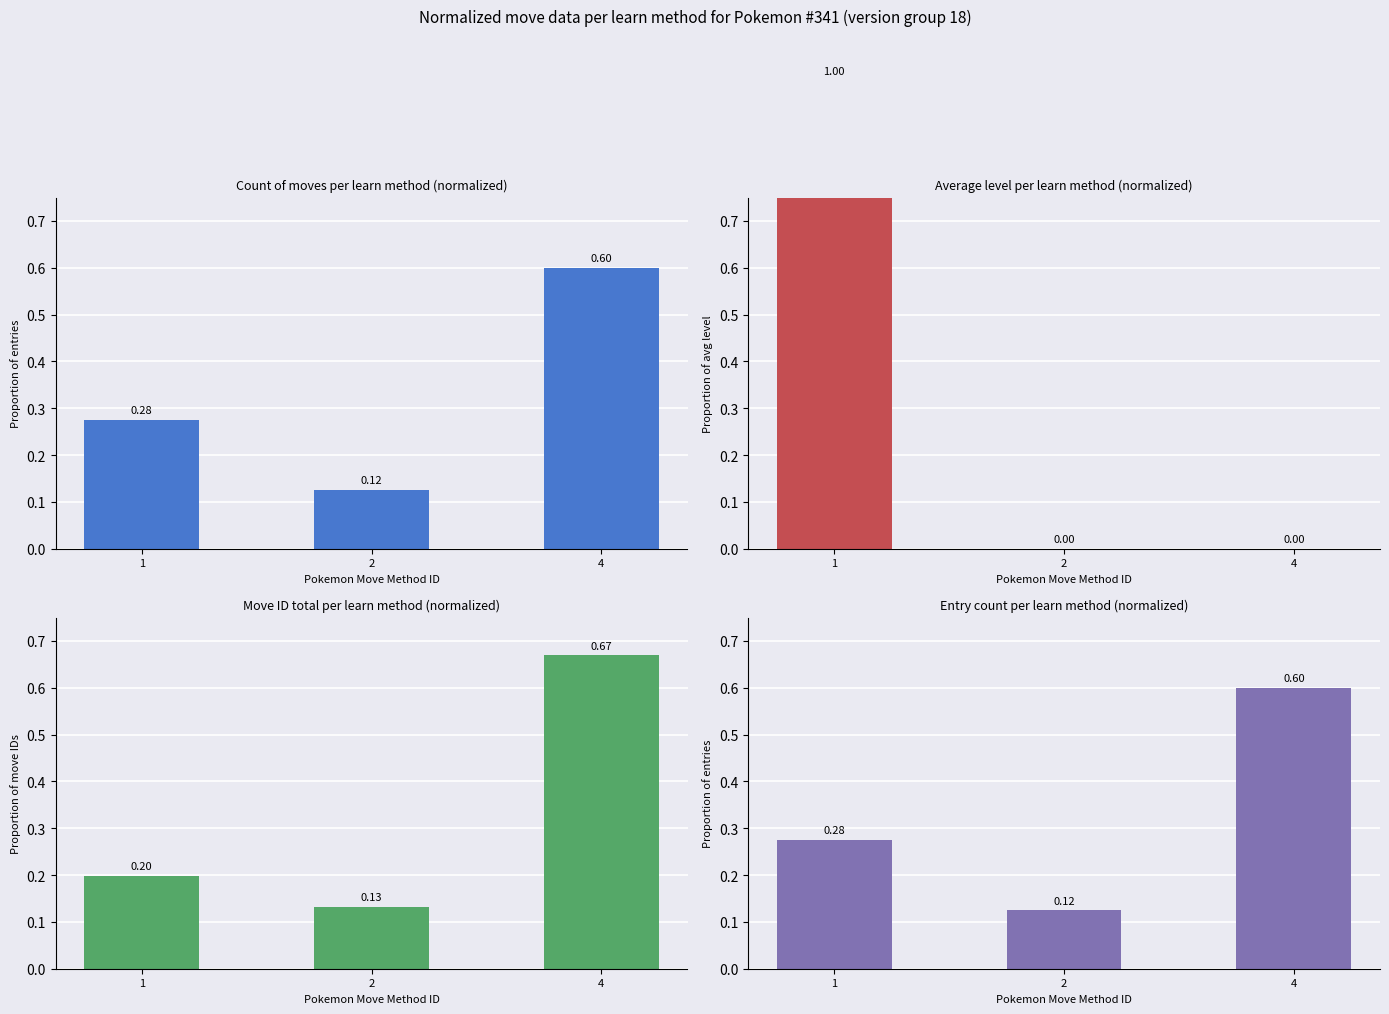

Which category has the lowest value in the Entry count per learn method (normalized) series?

2